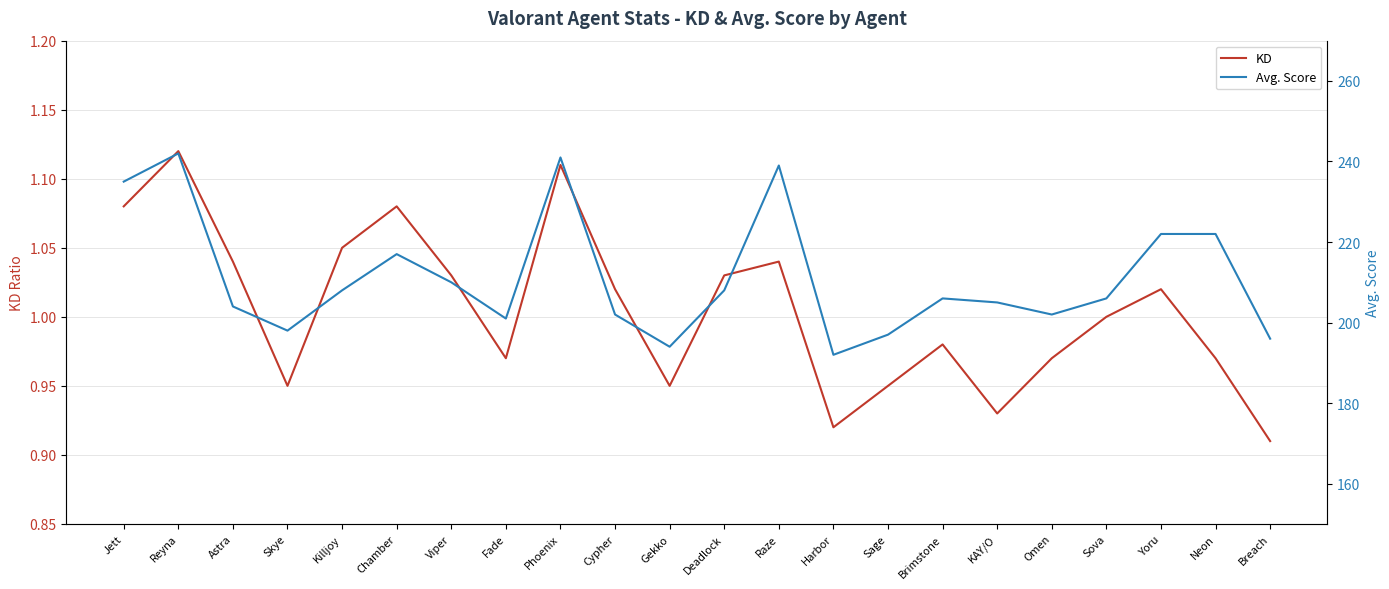

Does the chart have visible grid lines?

Yes